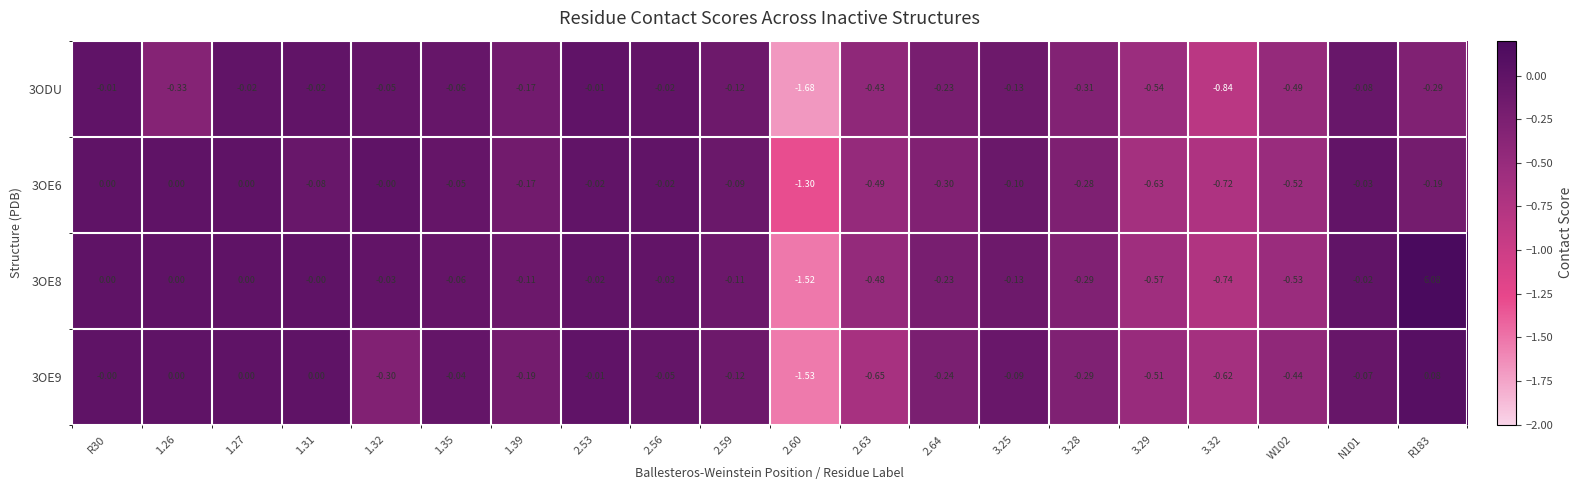

Is the value of 3OE6 at 1.31 greater than the value of 3OE9 at 3.25?

Yes